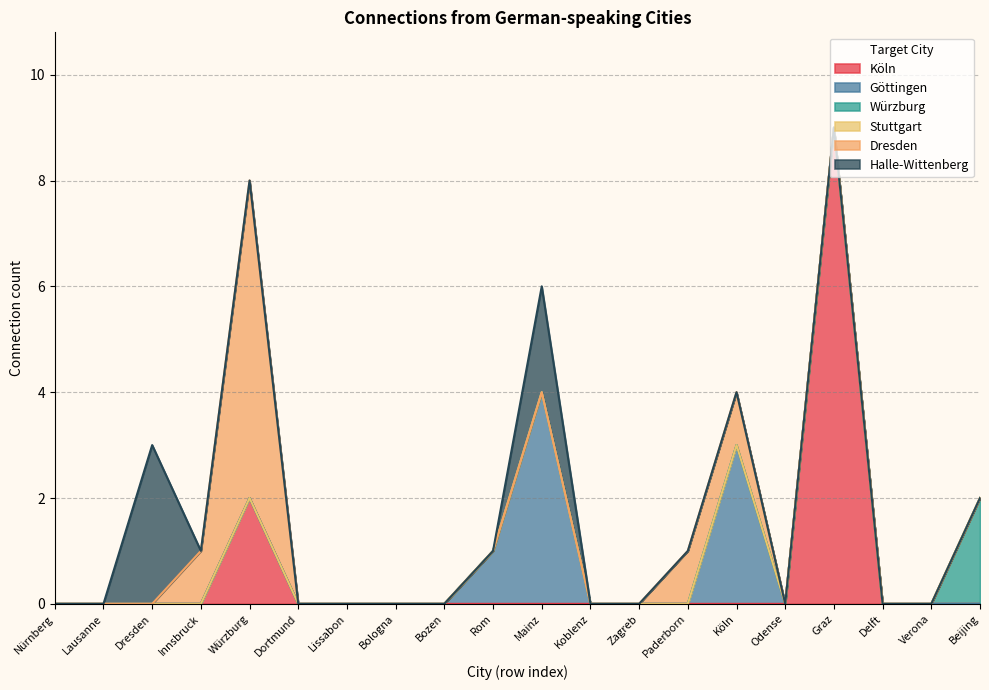

What is the label of the 12th point from the right?

Bozen